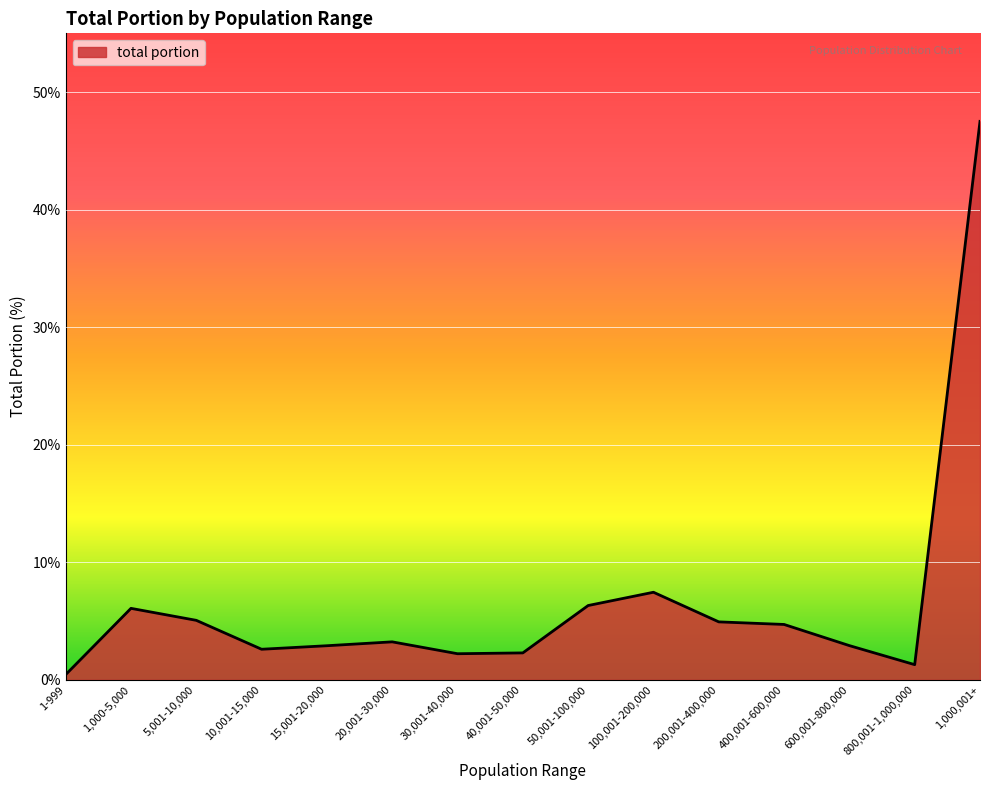

Where is the data nearest to the value 23?

100,001-200,000